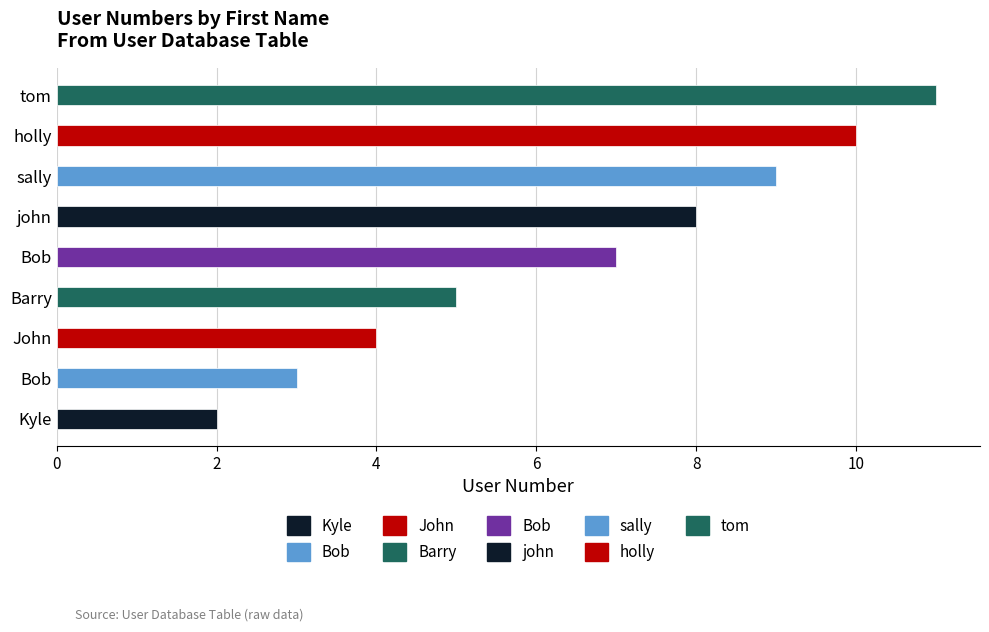

What is the ratio of the value at tom to the value at john?

1.4